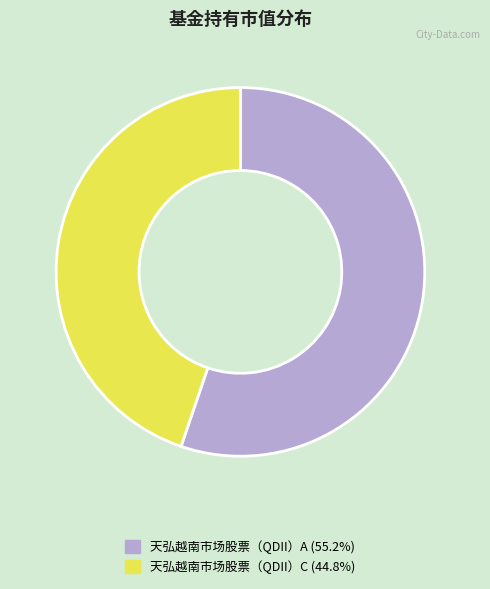

What is the largest slice in the pie chart?

天弘越南市场股票（QDII）A